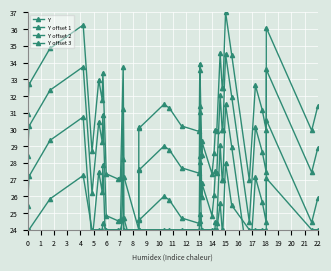

What are all the series names shown in the legend?

Y, Y offset 1, Y offset 2, Y offset 3